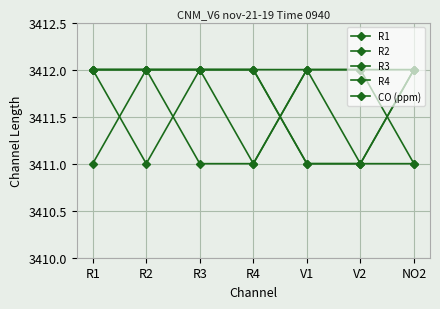

How many categories are shown in the chart?

7